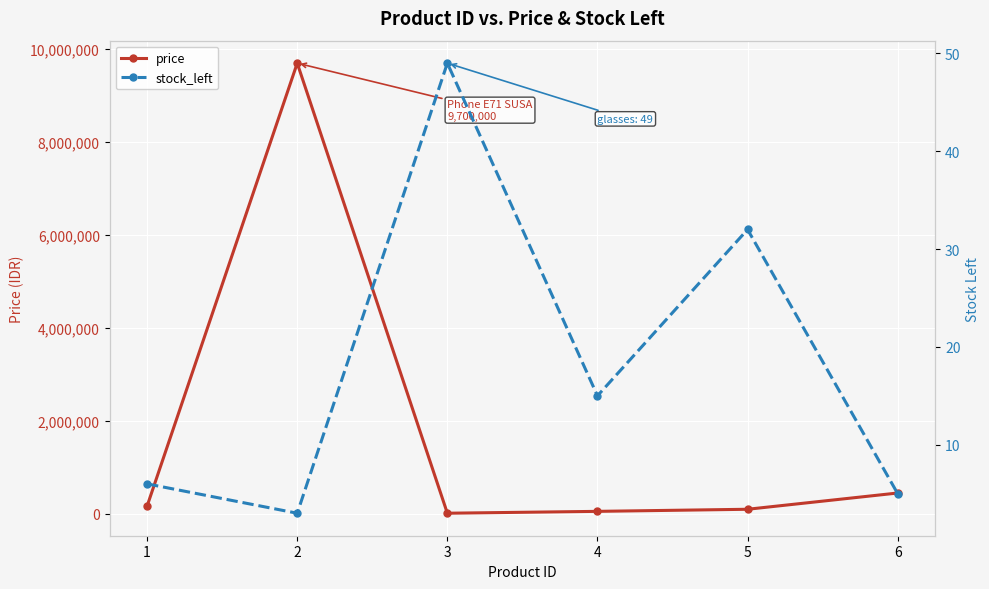

What is the total value across all series at 5?

100032